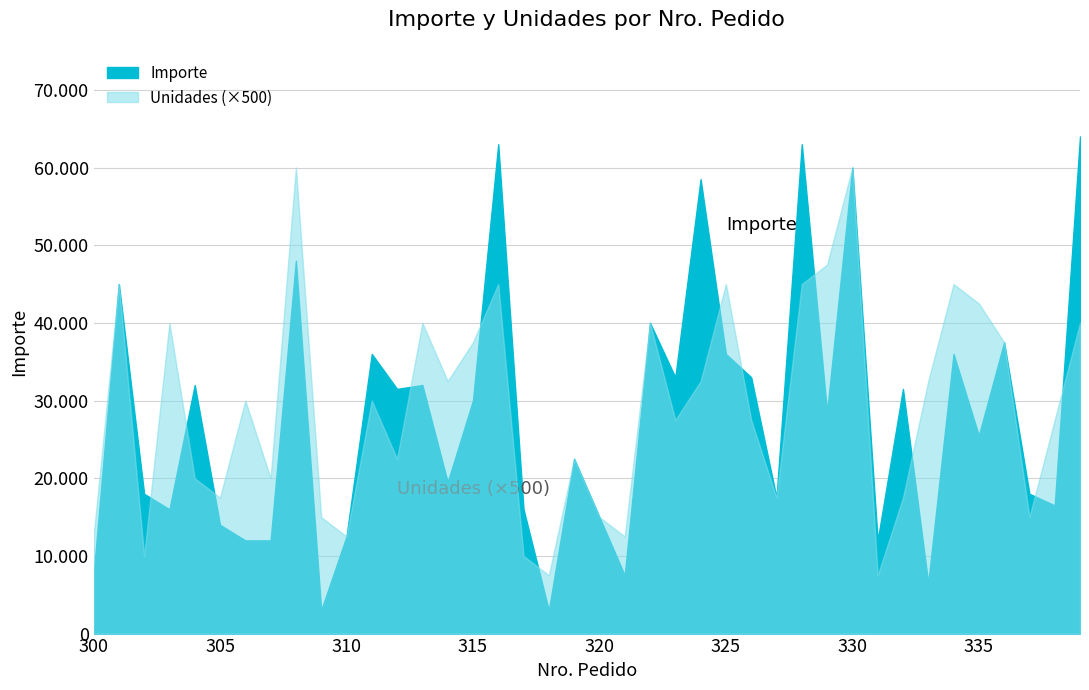

The value of Unidades at 337 is 5608. True or false?

False